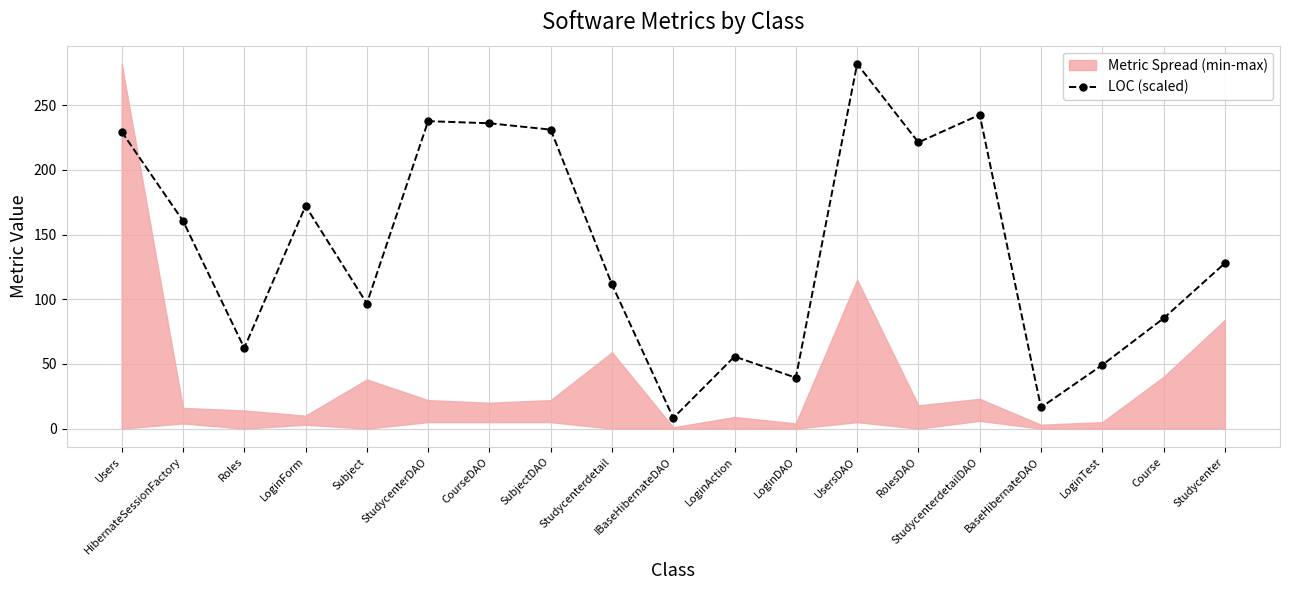

The value at StudycenterDAO is 237.7. True or false?

True